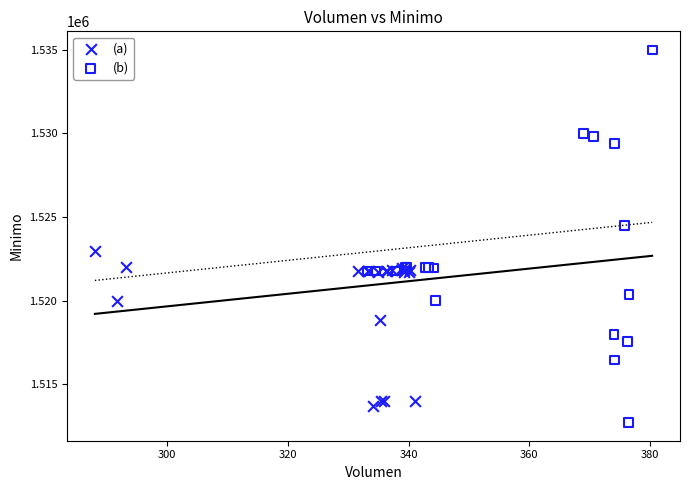

Which series contains the highest Y value?

(b)